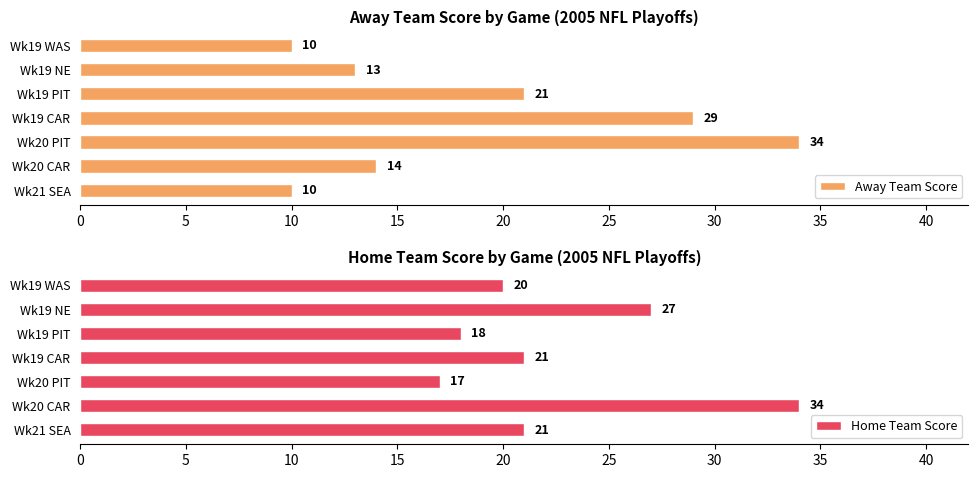

List the series in order of their overall mean, lowest first.

Away Team Score, Home Team Score